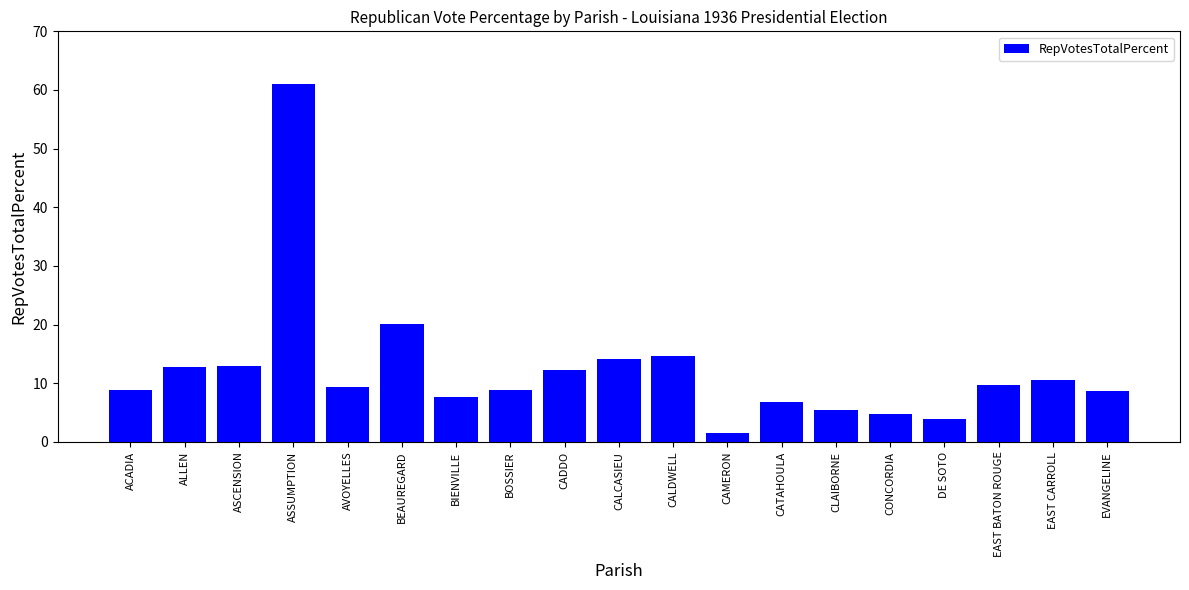

What is the difference between the maximum and minimum values?

59.5